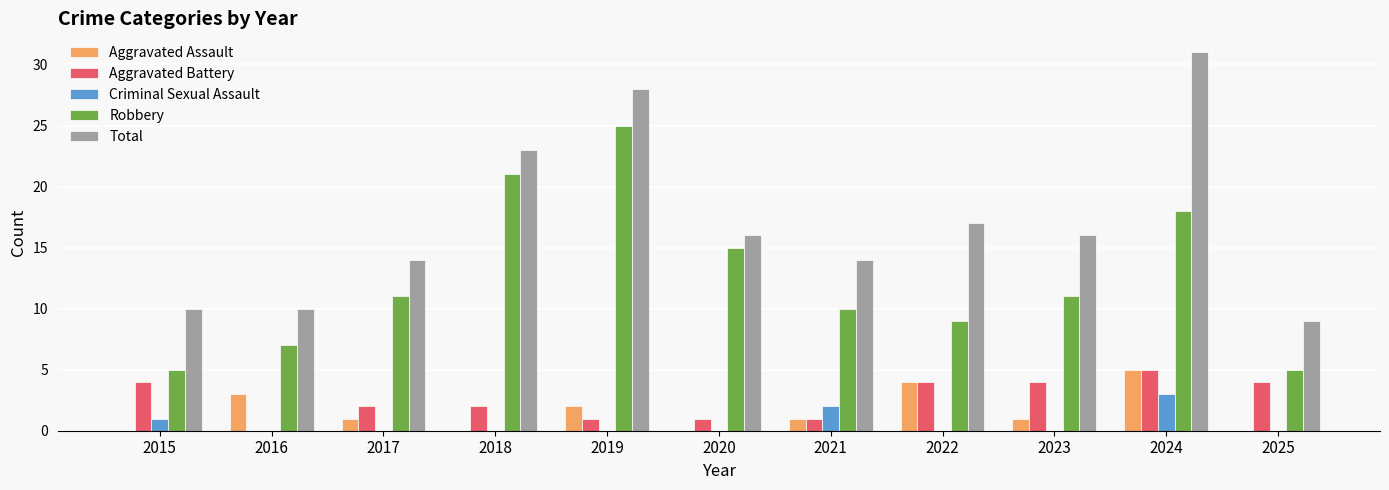

What value does the Aggravated Assault series have at 2024?

5